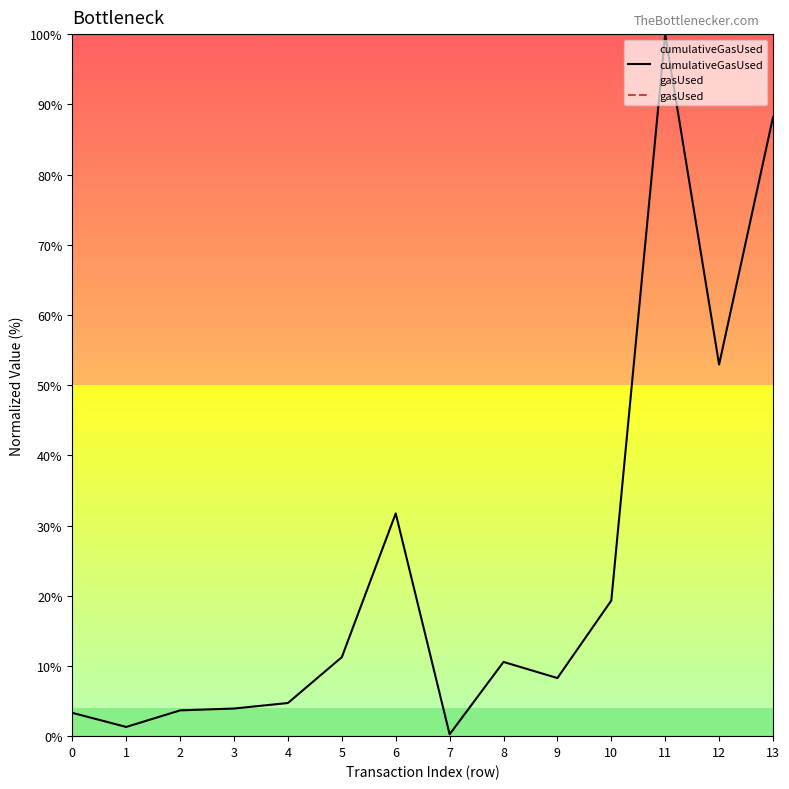

Is it true that gasUsed equals 100.0 at 12?

True